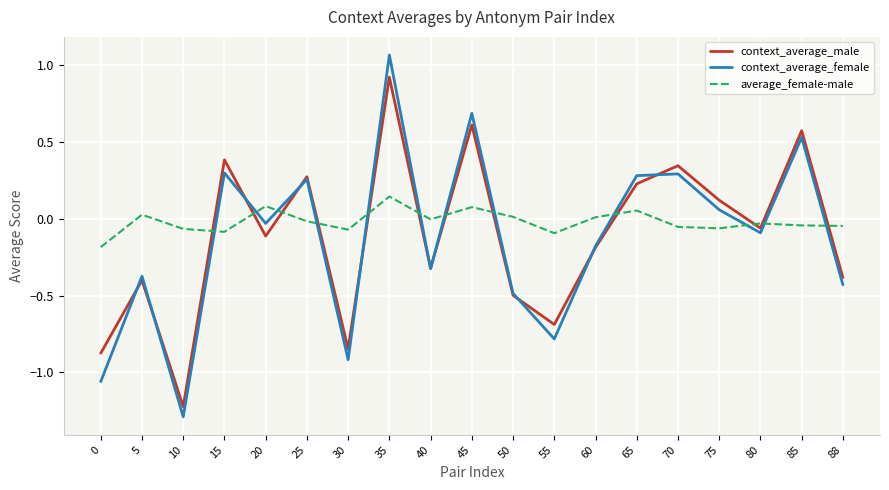

True or false: context_average_male and context_average_female cross at least once.

True